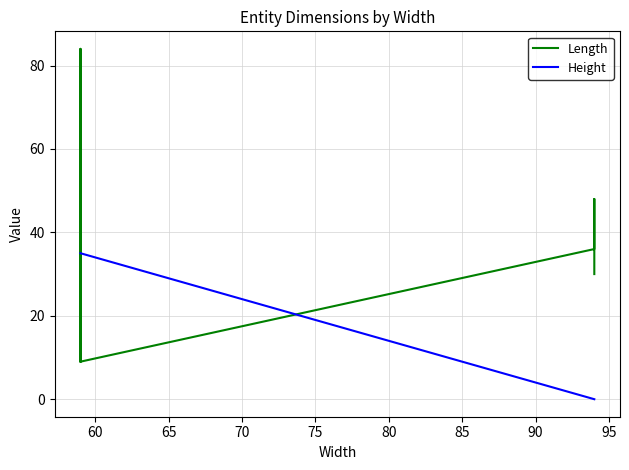

Count the number of categories in the chart.

9